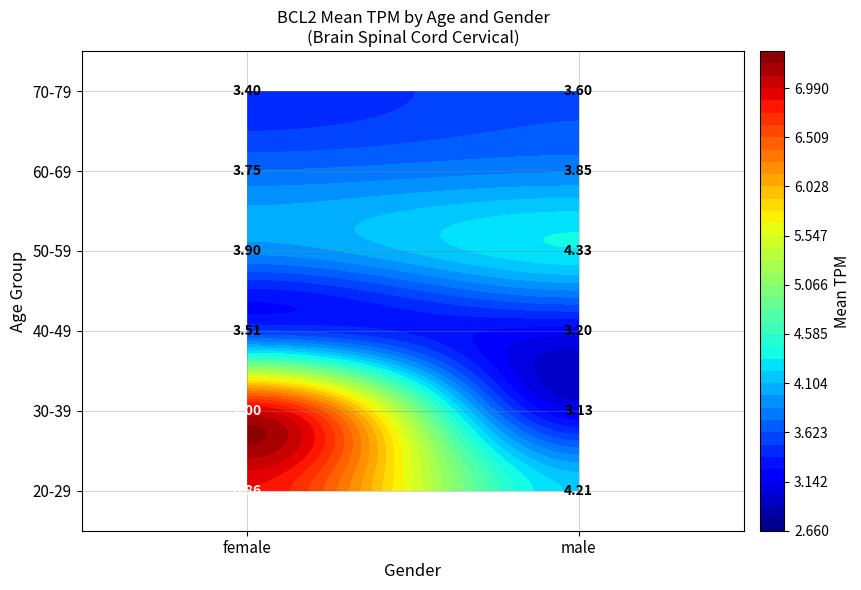

What is the difference between the maximum and minimum values in the 20-29 series?

2.7